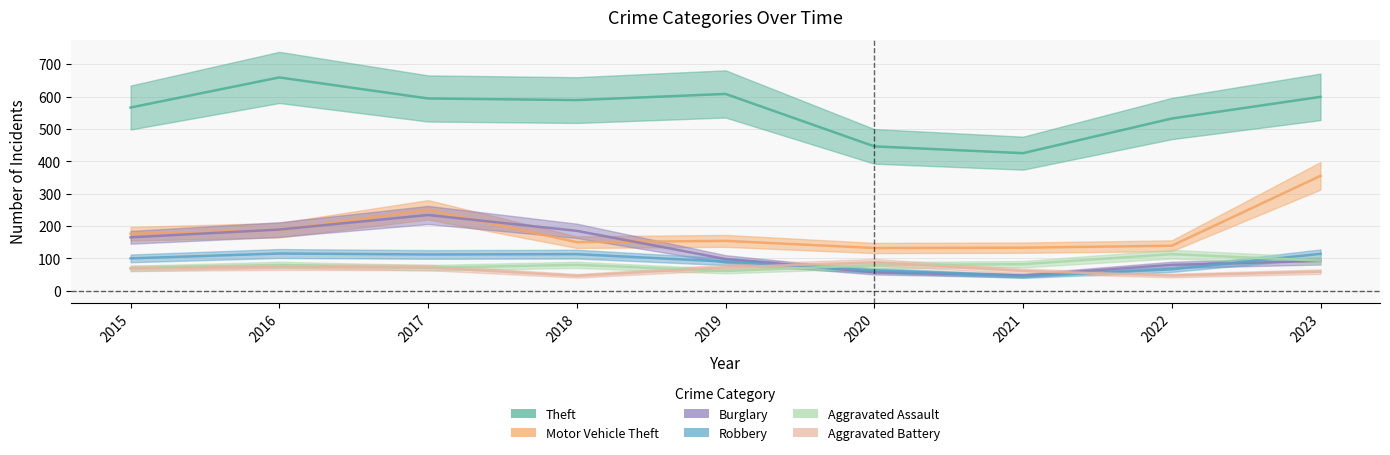

What is the total value across all series at 2017?

1333